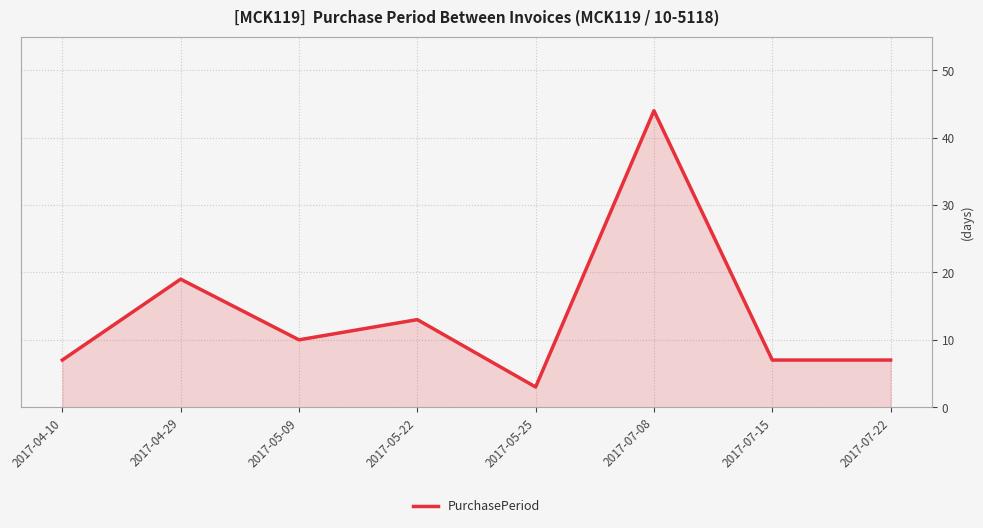

What is the difference between the maximum and minimum values?

41